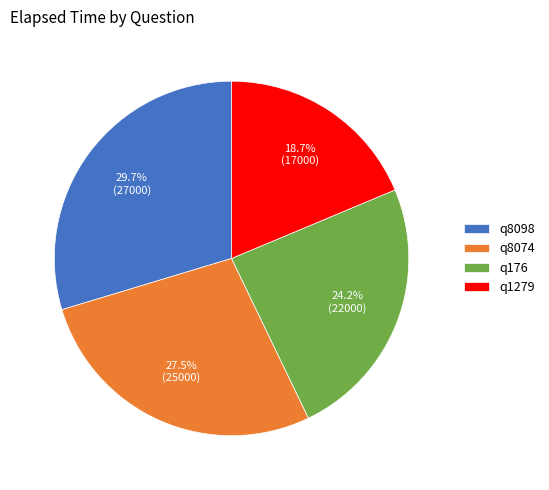

To the nearest percent, what is the difference between the q1279 and q176 slice percentages?

5%